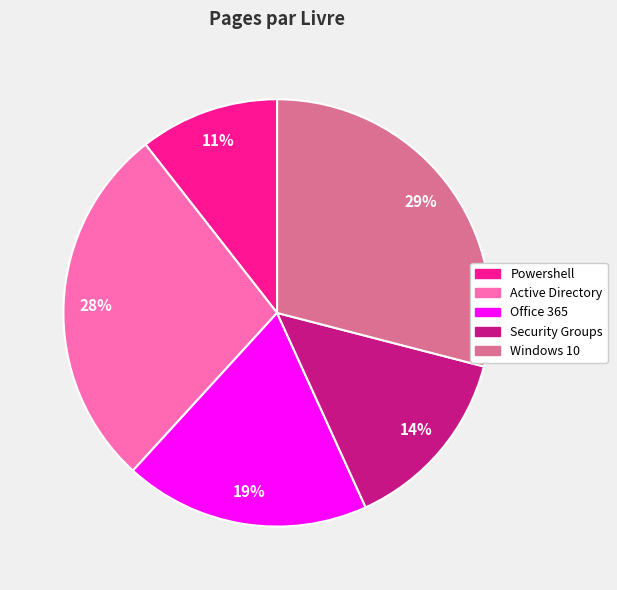

Do Office 365 and Security Groups together represent more than half of the pie?

No